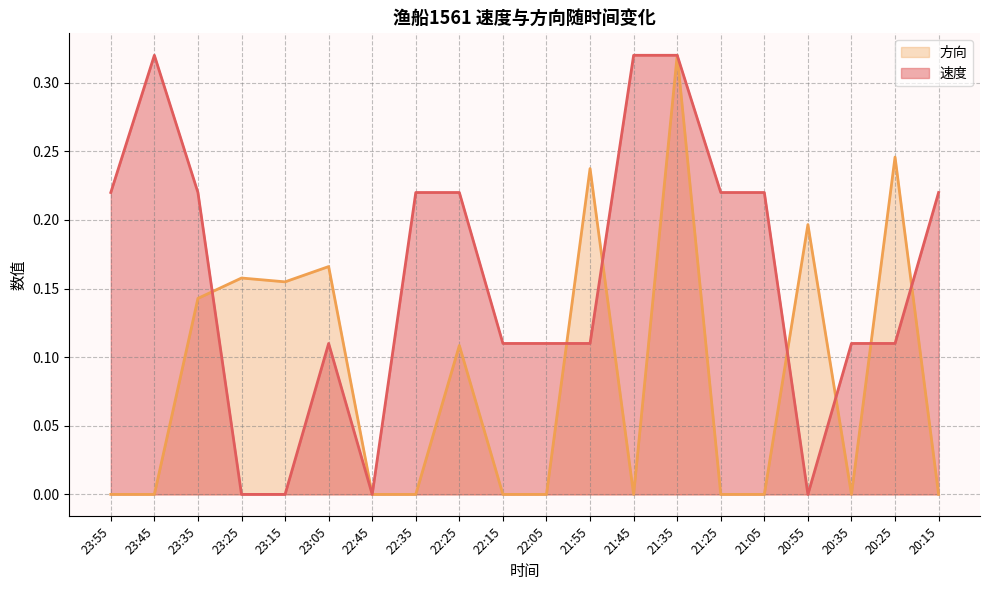

List the series in order of their peak value, highest first.

速度, 方向